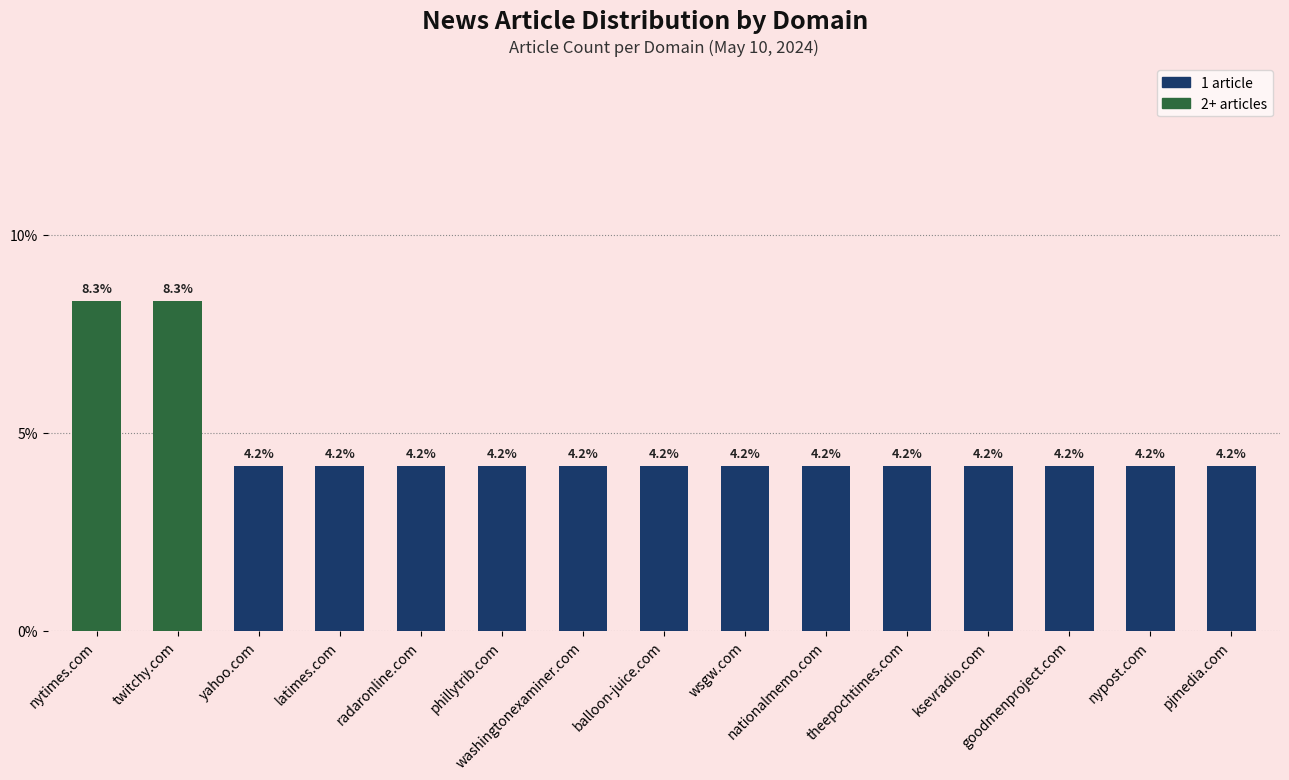

What position from the left is ksevradio.com?

12